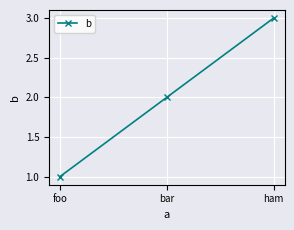

What is the minimum value shown in the chart?

1